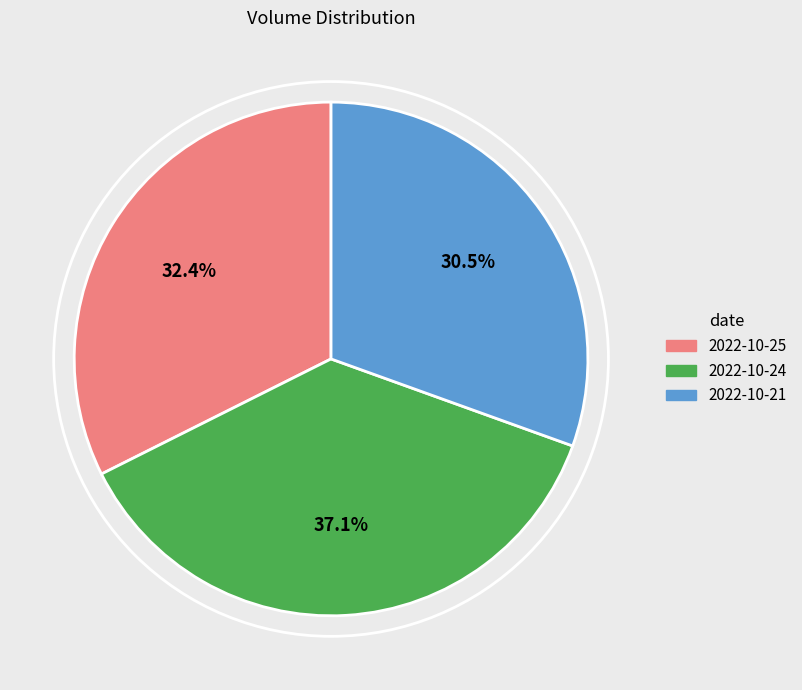

Which has a higher value, 2022-10-24 or 2022-10-25?

2022-10-24